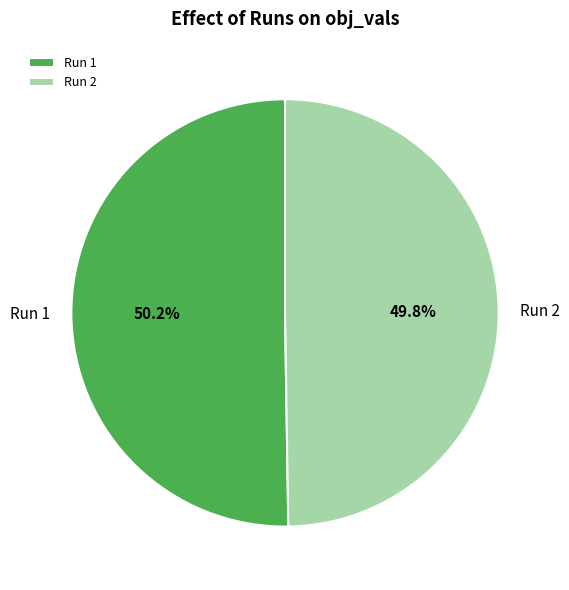

Is there any slice that represents more than half of the pie?

Yes